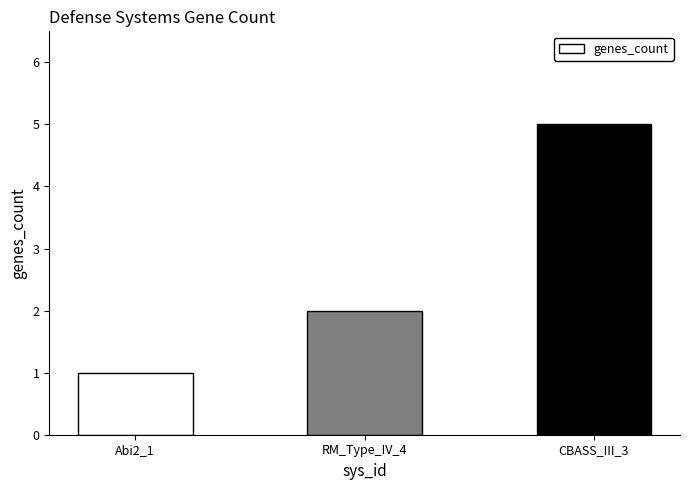

What is the label of the 1st bar from the right?

CBASS_III_3